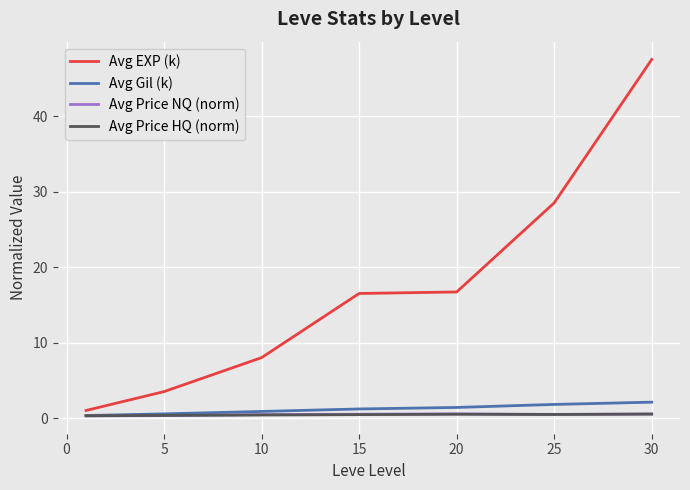

What is the difference between the second highest and minimum values in the Avg Price HQ (norm) series?

0.2